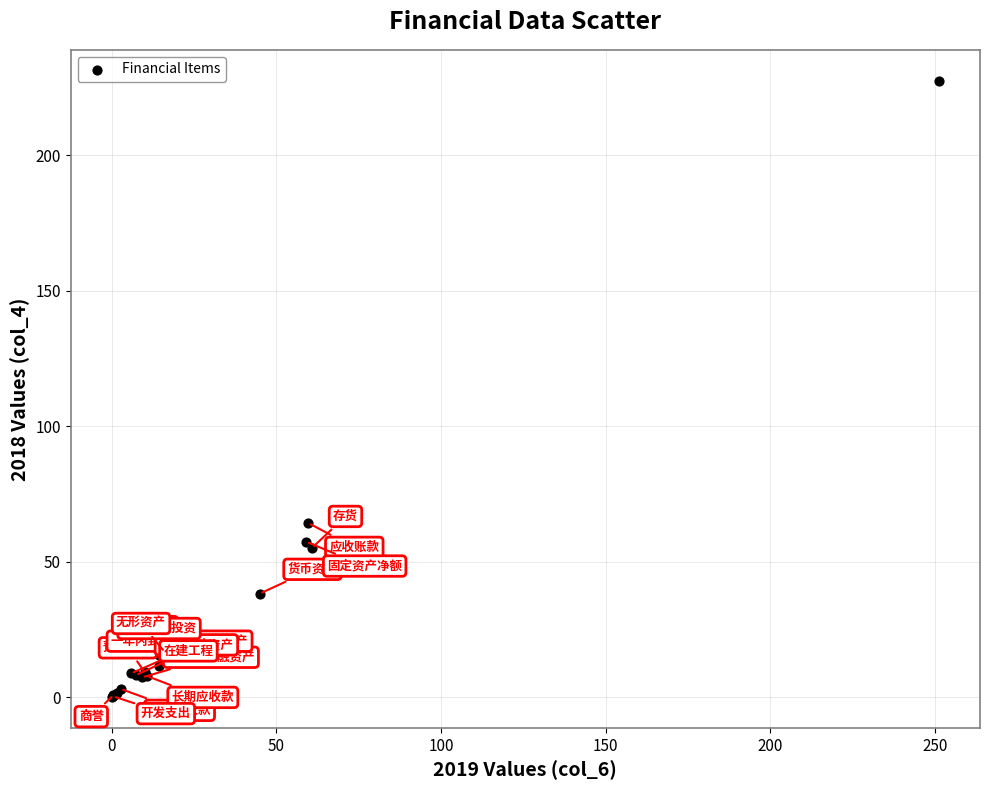

What Y value in the scatter plot is closest to 113?

64.2